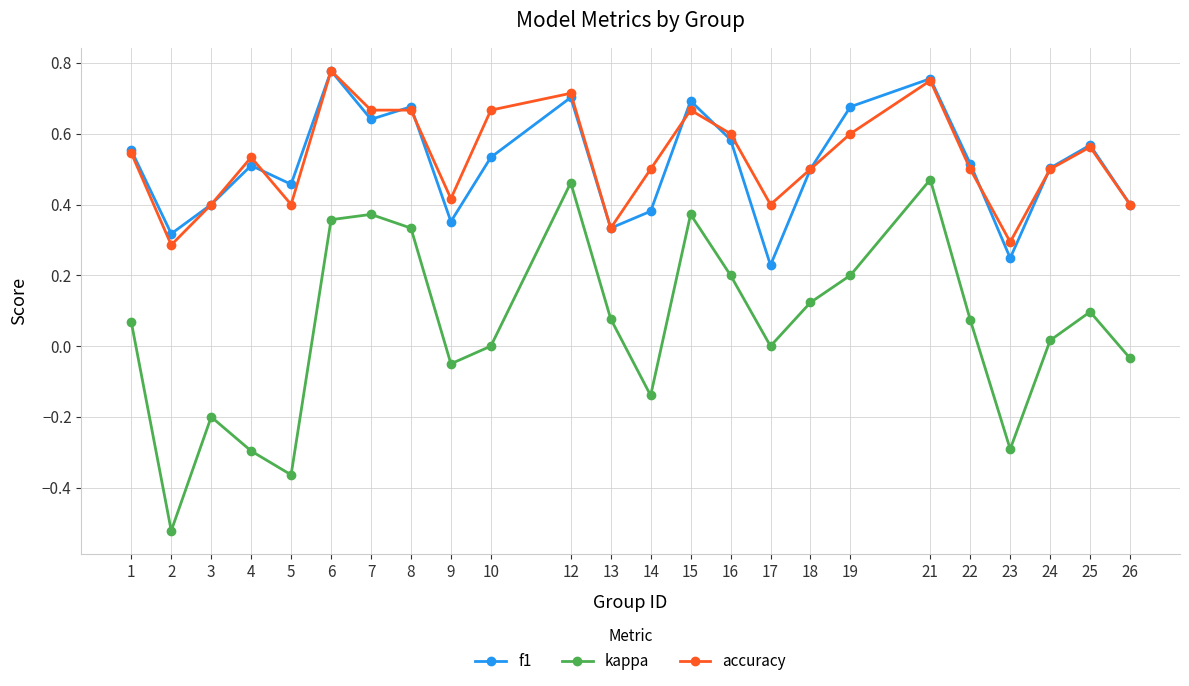

Does the chart have visible grid lines?

Yes